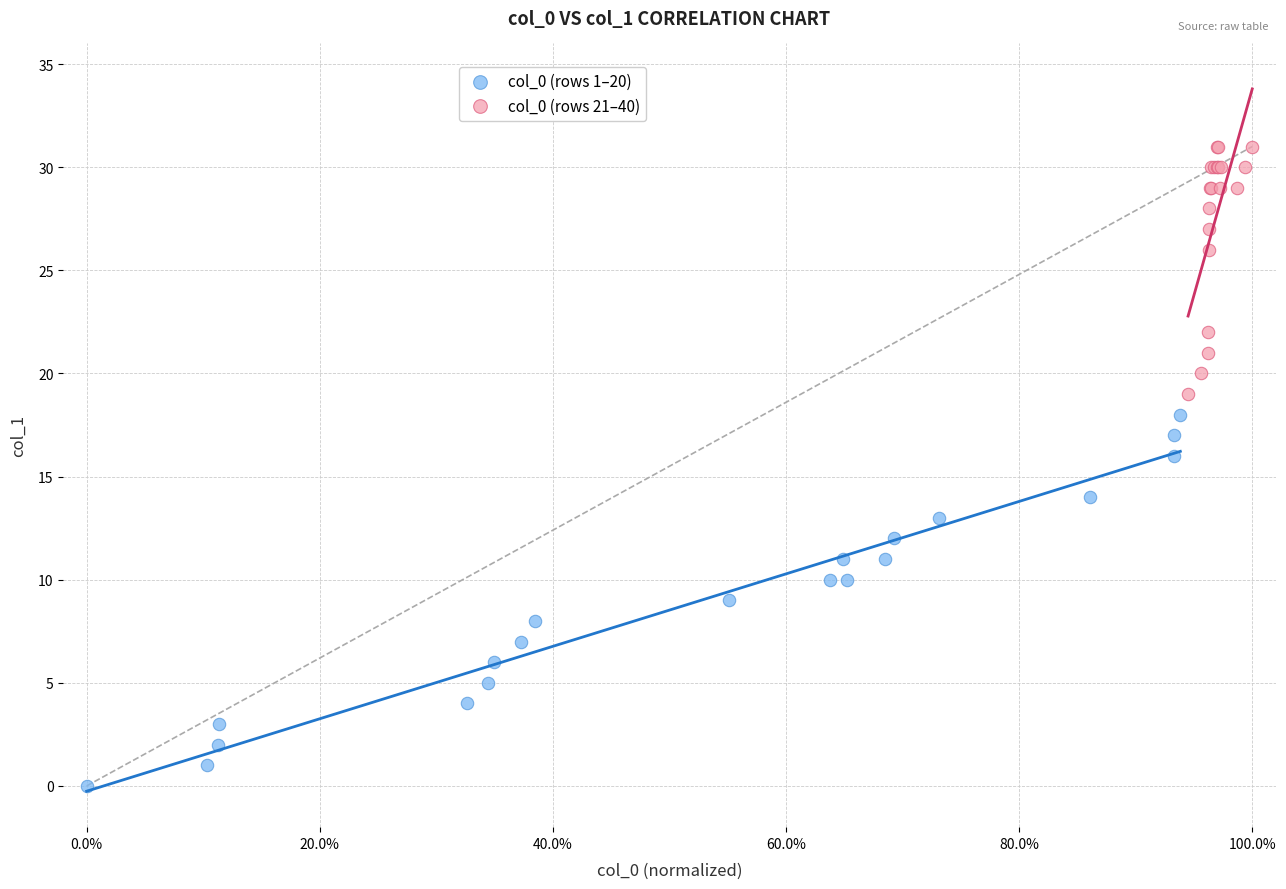

Which series has the widest spread of Y values?

col_0 (rows 1–20)